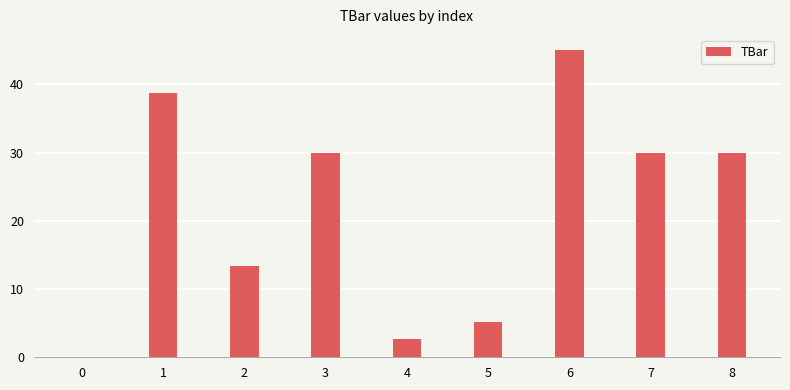

The chart shows a value of 53.3 at 7. True or false?

False